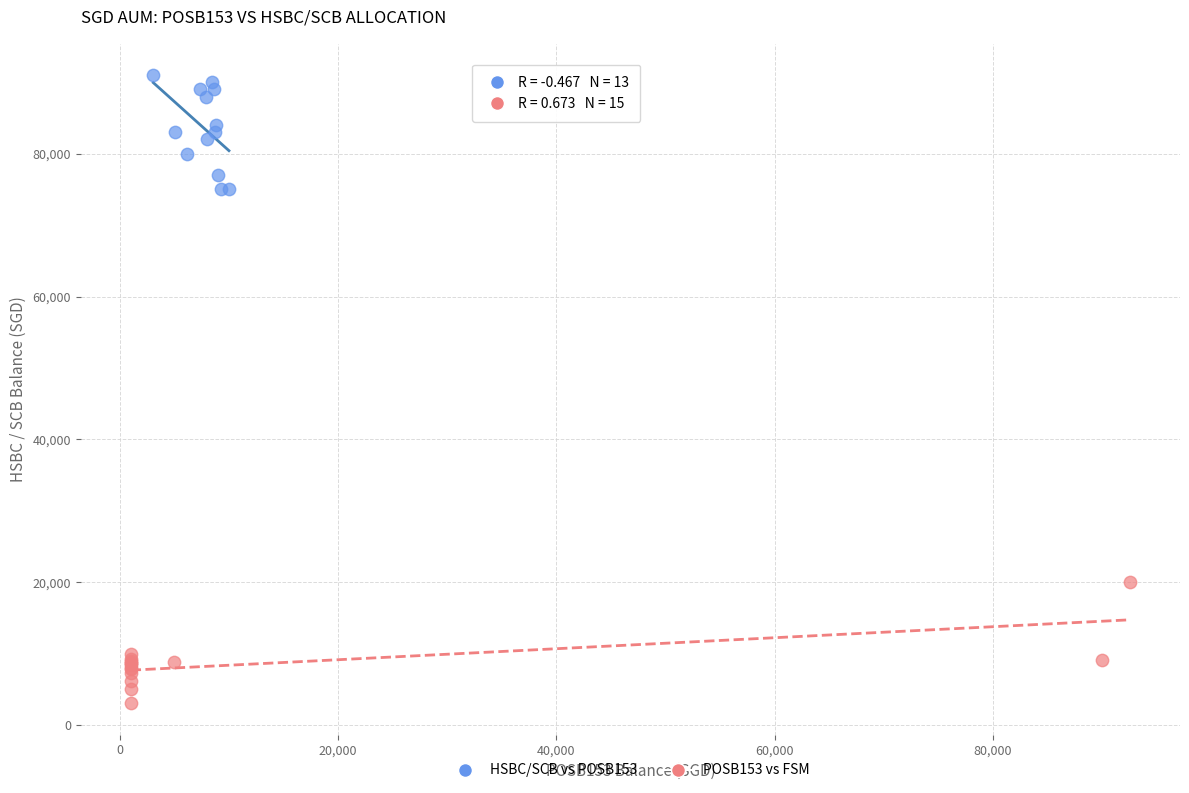

What are all the series names shown in the legend?

HSBC/SCB vs POSB153, POSB153 vs FSM